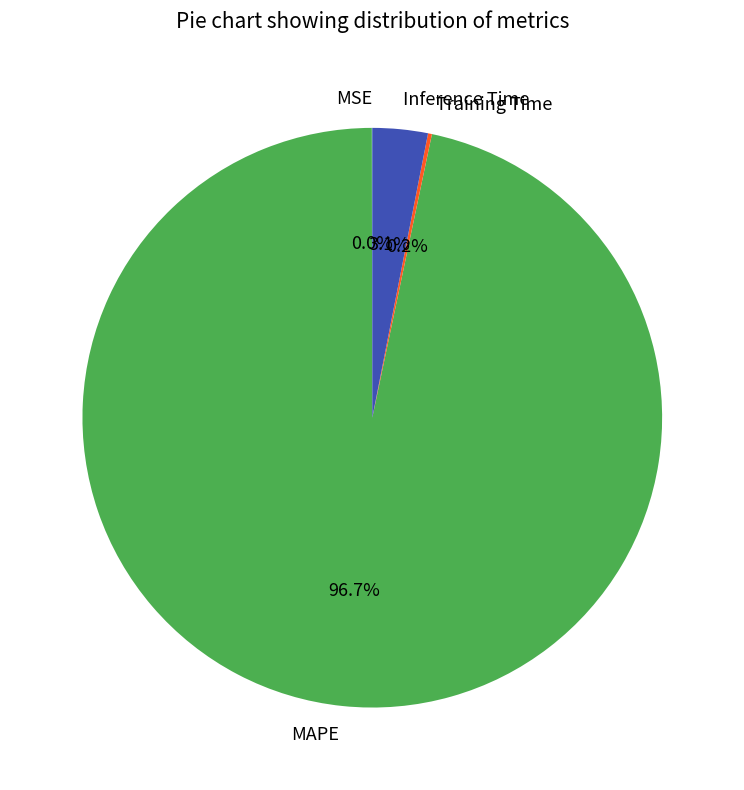

How much of the chart is everything except MAPE?

3.3%